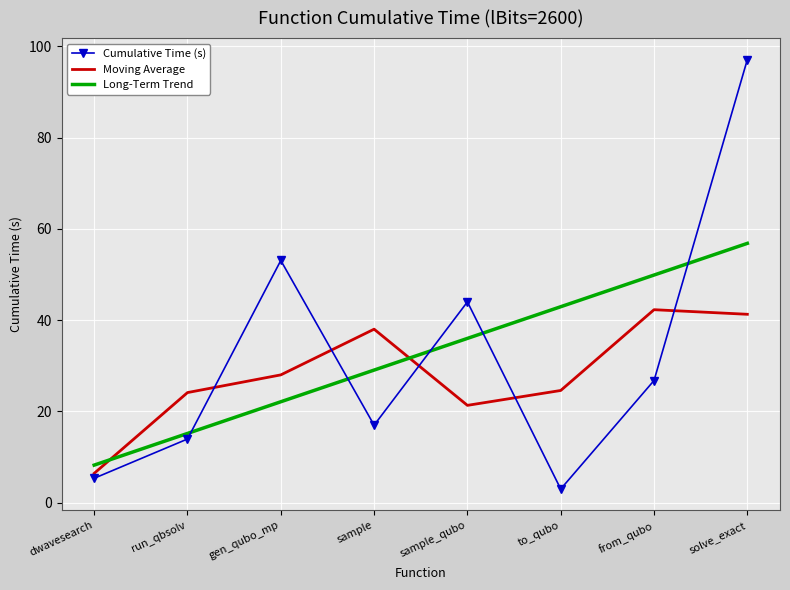

Where do Cumulative Time (s) and Moving Average first cross each other?

run_qbsolv and gen_qubo_mp